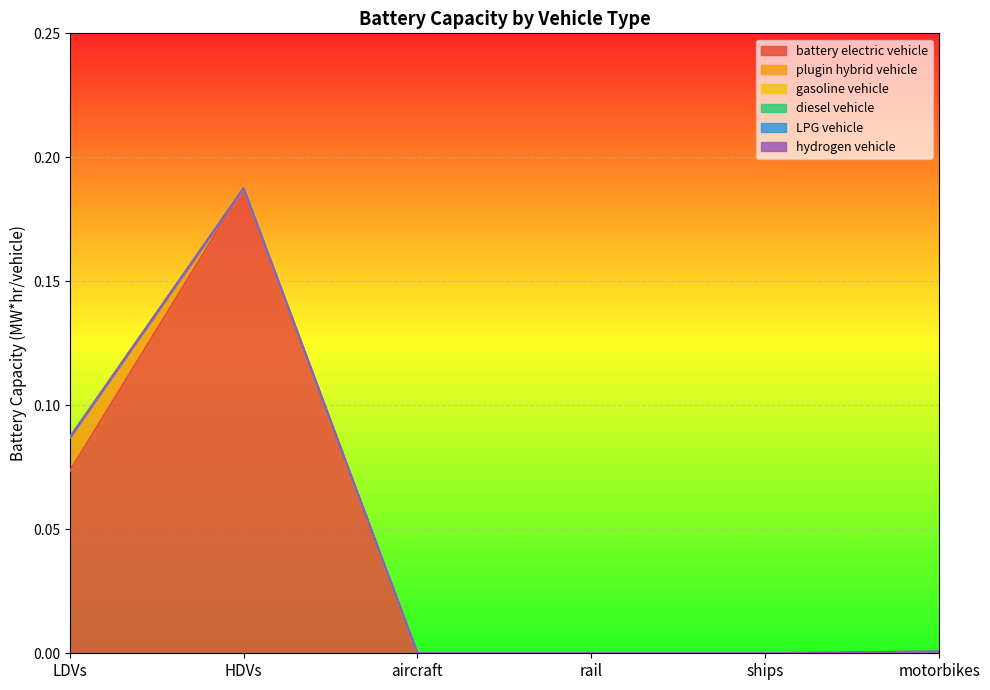

What is the difference between the highest and lowest values at HDVs?

0.2